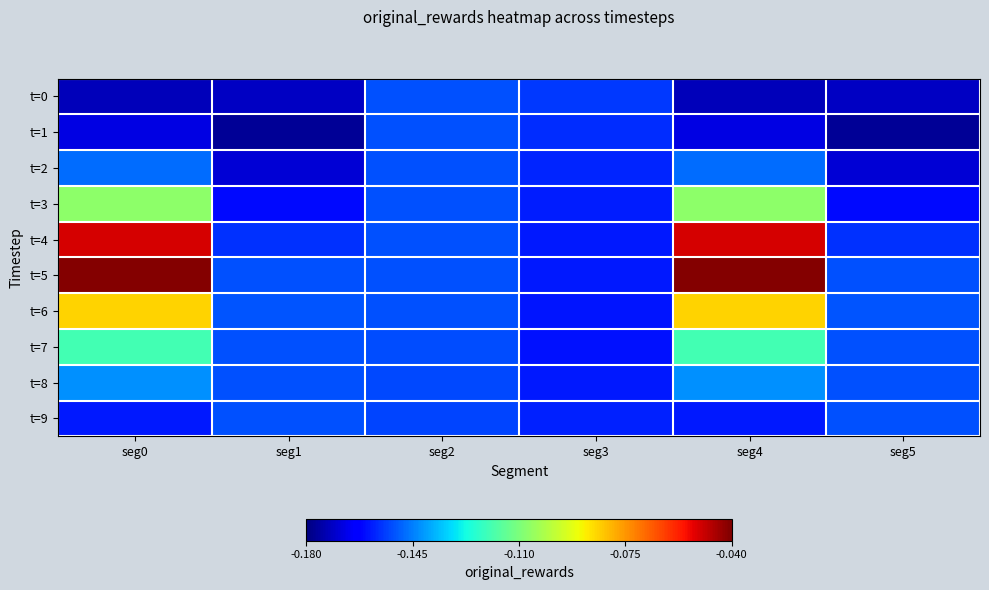

Which series changed the most between seg0 and seg2?

t=5